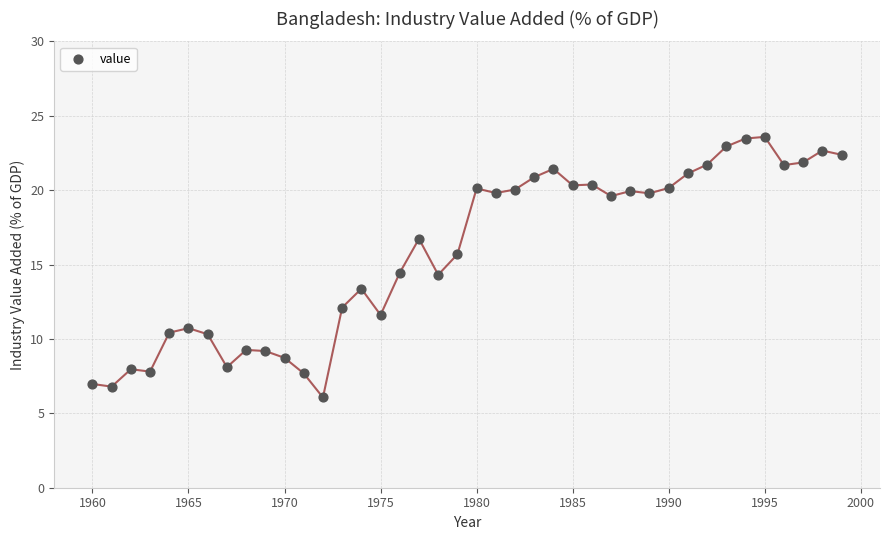

What is the range of X values (max minus min)?

39.0